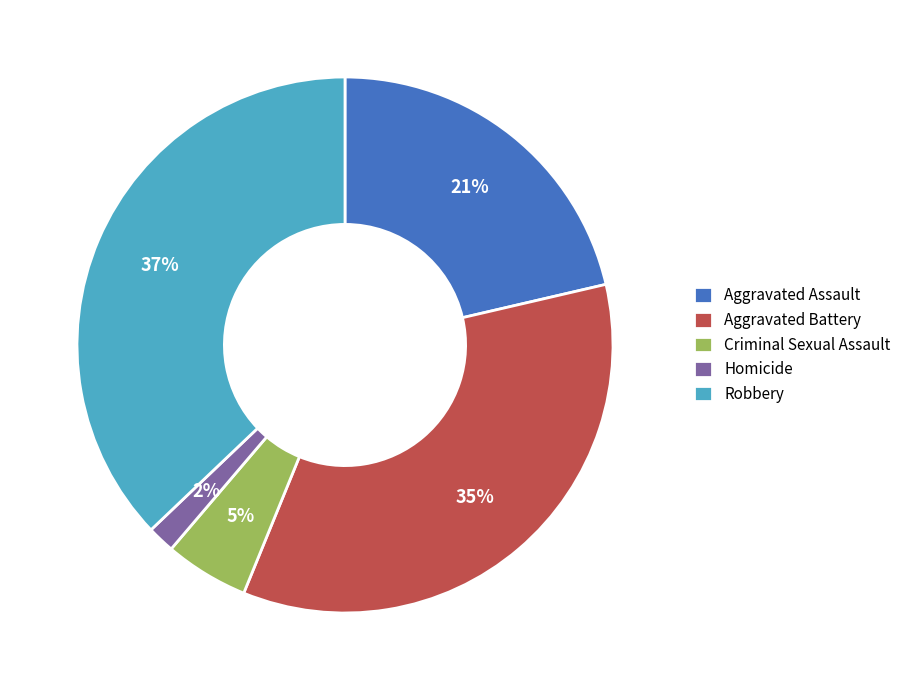

Which slice is the largest?

Robbery